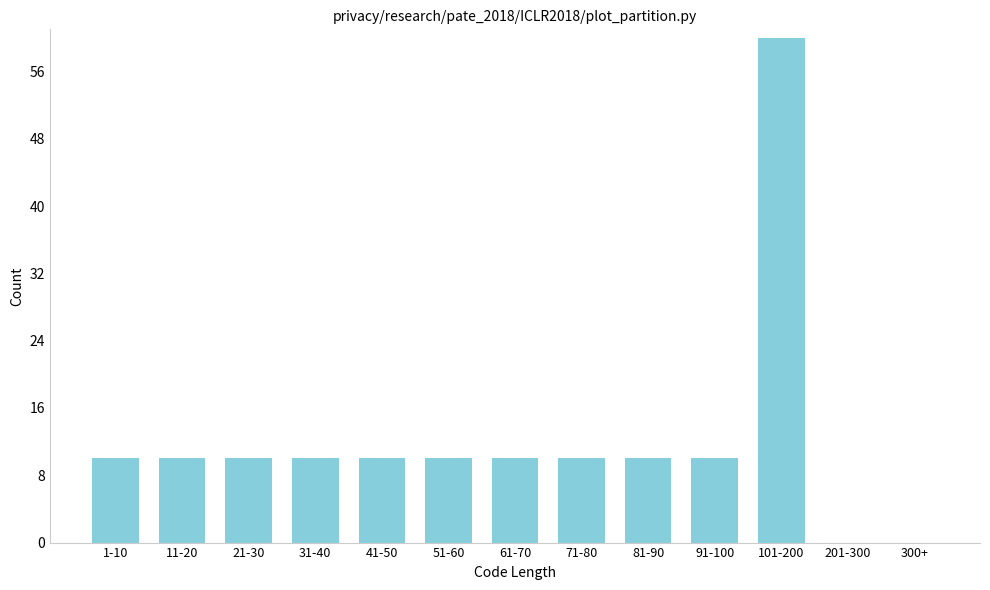

Reading left to right, what are all the values shown in this chart?

1-10=10	11-20=10	21-30=10	31-40=10	41-50=10	51-60=10	61-70=10	71-80=10	81-90=10	91-100=10	101-200=60	201-300=0	300+=0